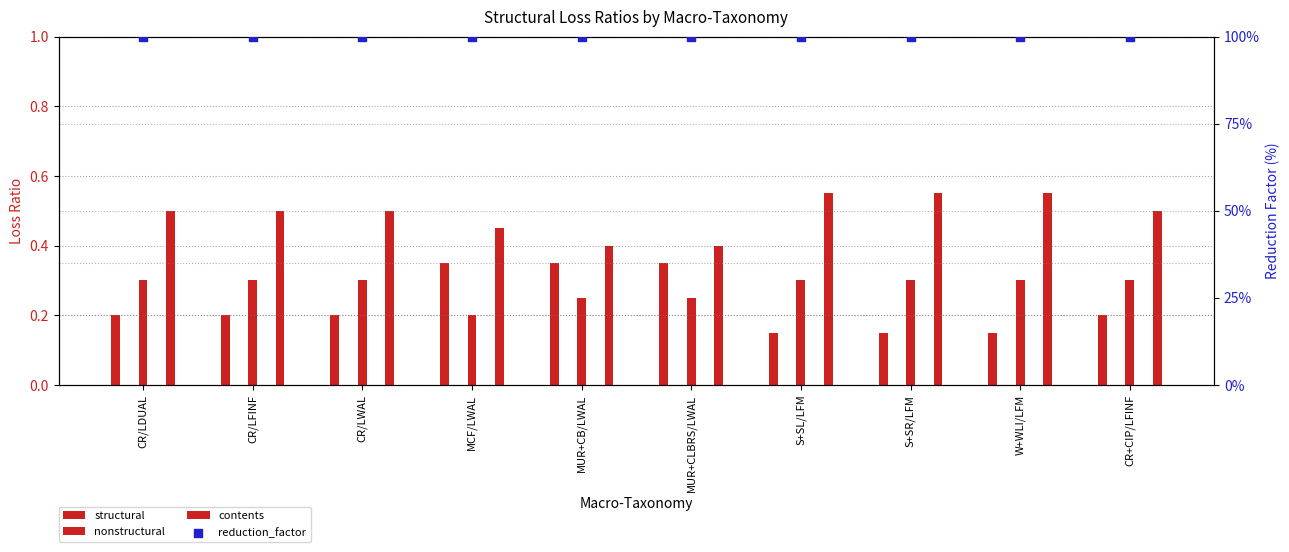

What is the total value across all series at CR/LWAL?

101.0